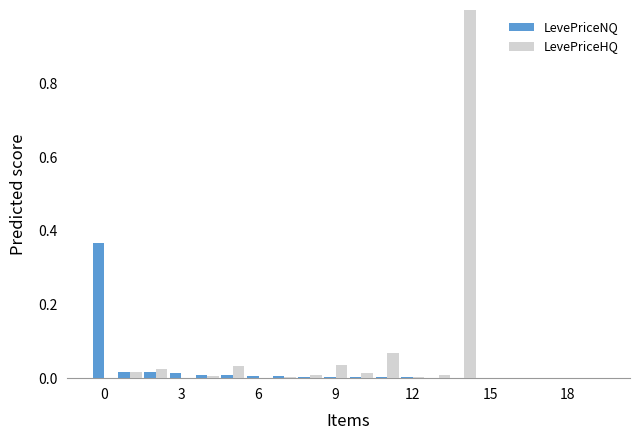

What is the highest value of the LevePriceHQ series?

1.0